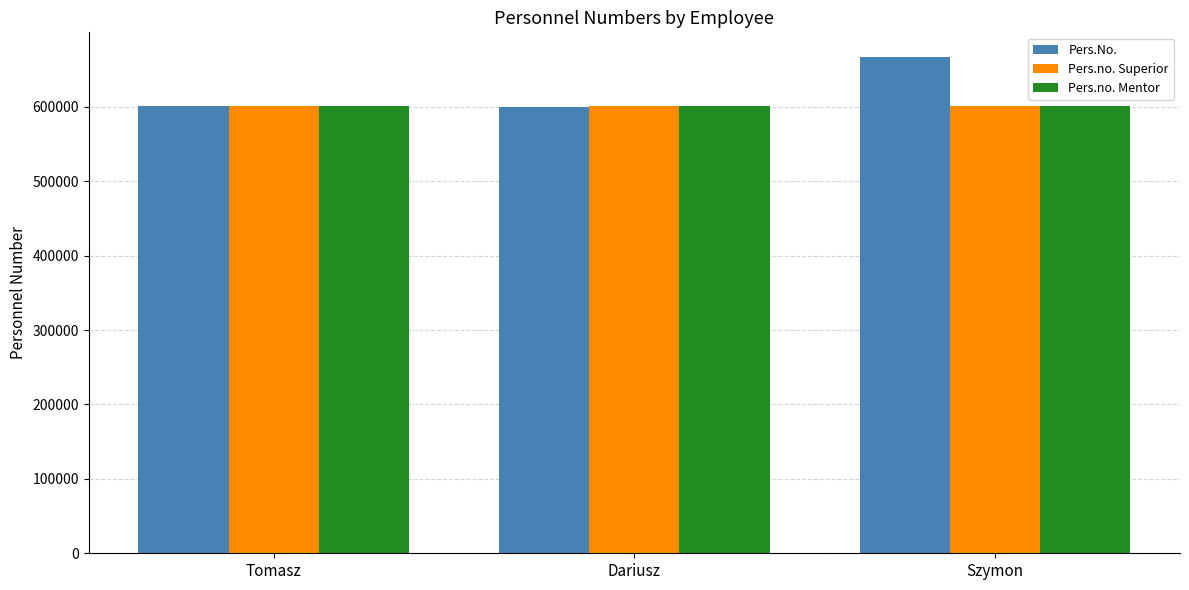

At which label is Pers.No. closest to 633390?

Tomasz